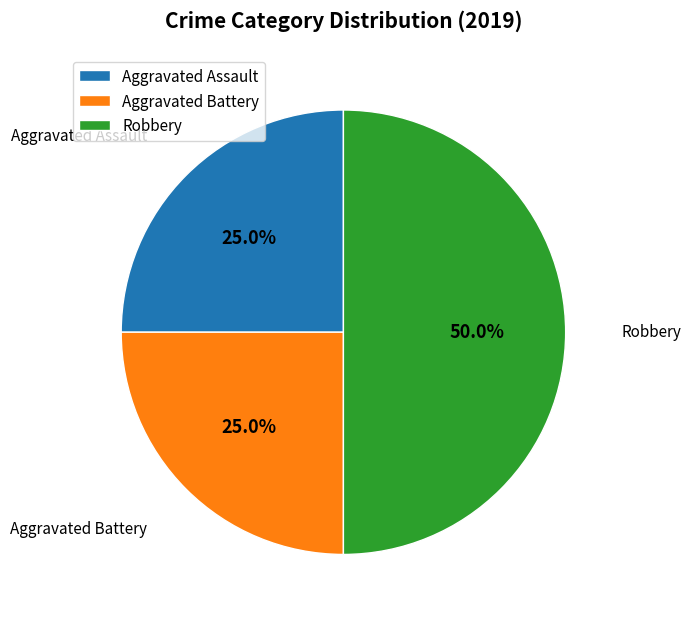

How much of the chart is everything except Robbery?

50.0%